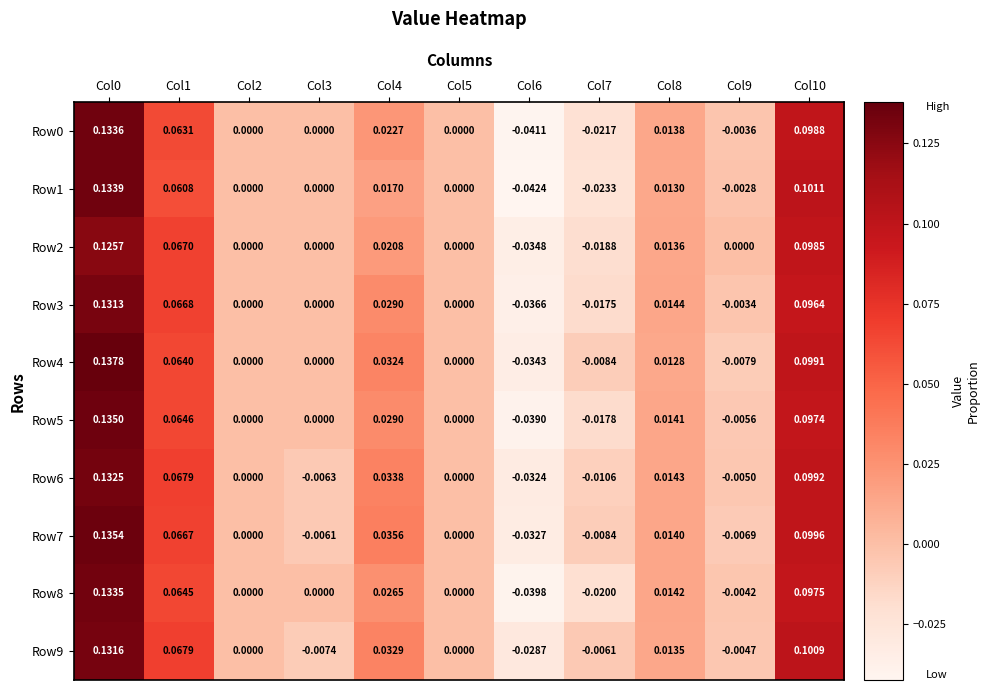

Is the value of Row9 at Col4 greater than the value of Row8 at Col8?

Yes